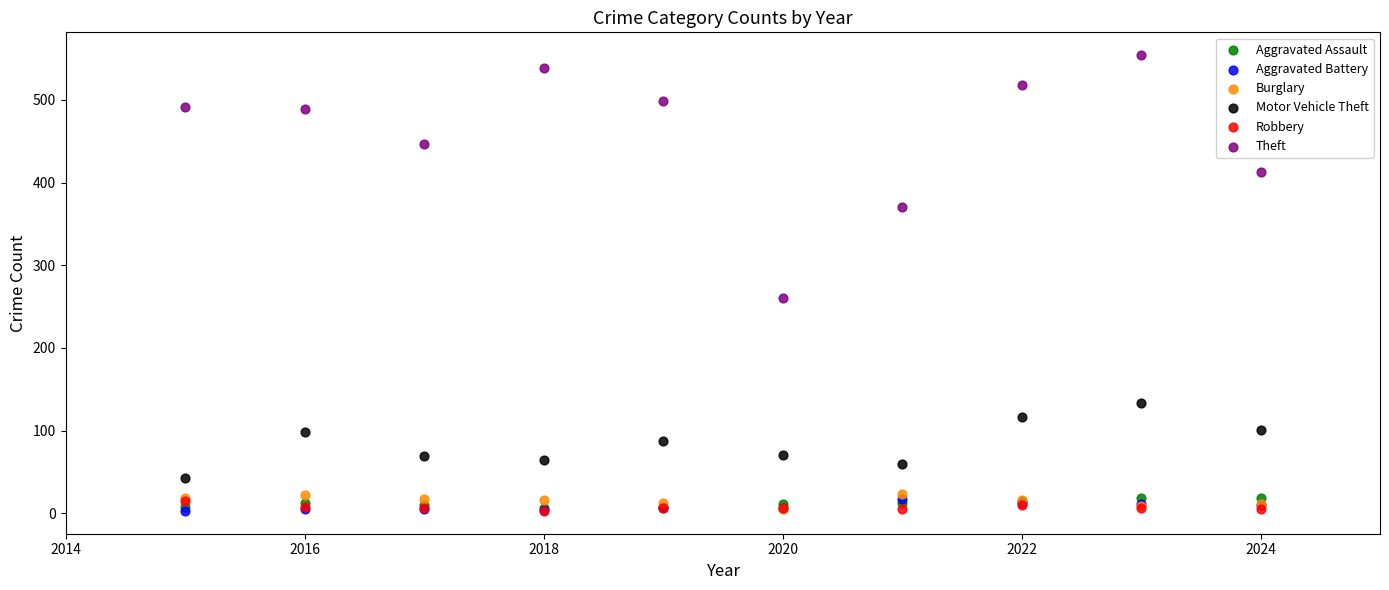

Across all series, what Y value is closest to 278?

261